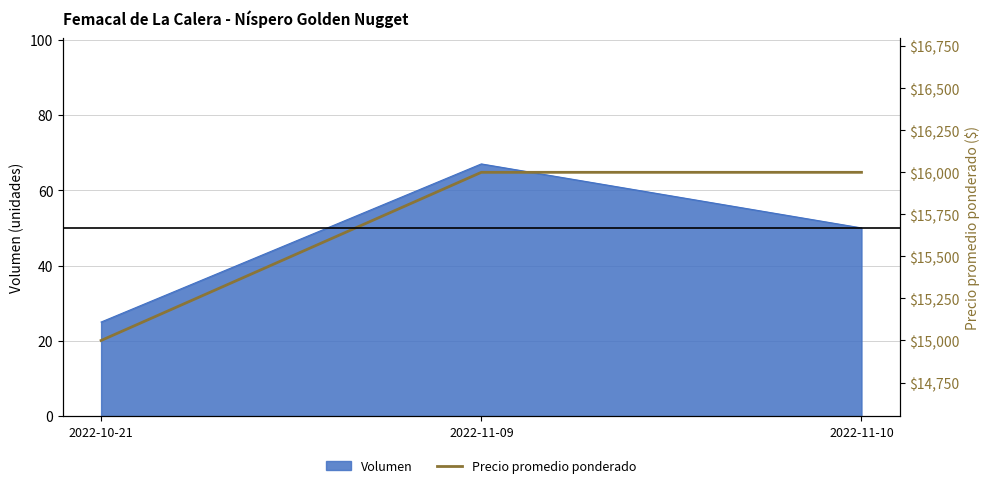

Reading left to right, list all the values displayed in this chart.

2022-10-21=15000	2022-11-09=16000	2022-11-10=16000